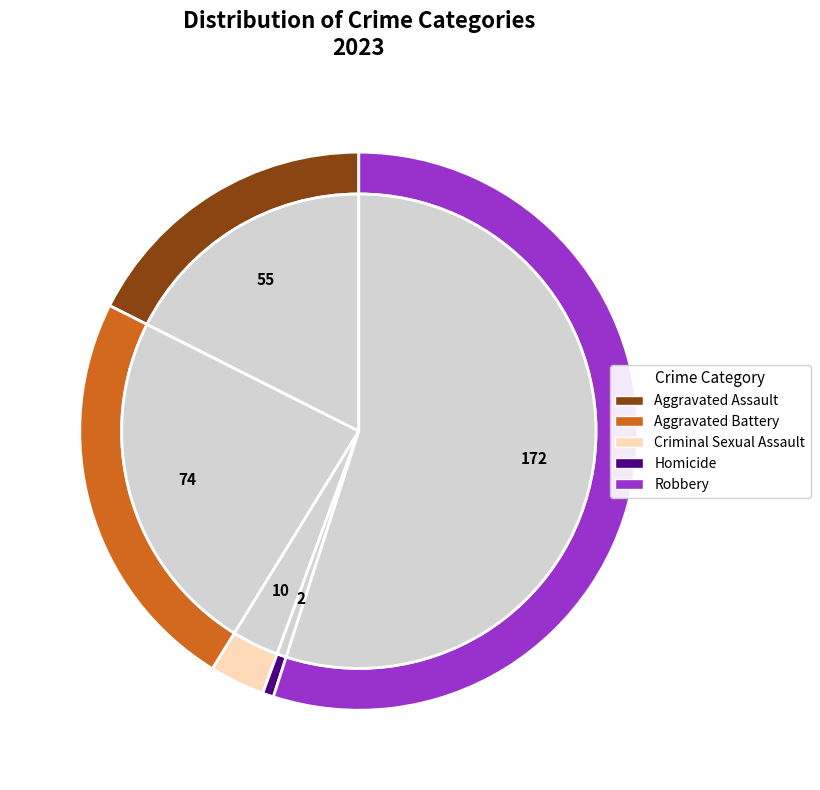

How many slices are in this pie chart?

5